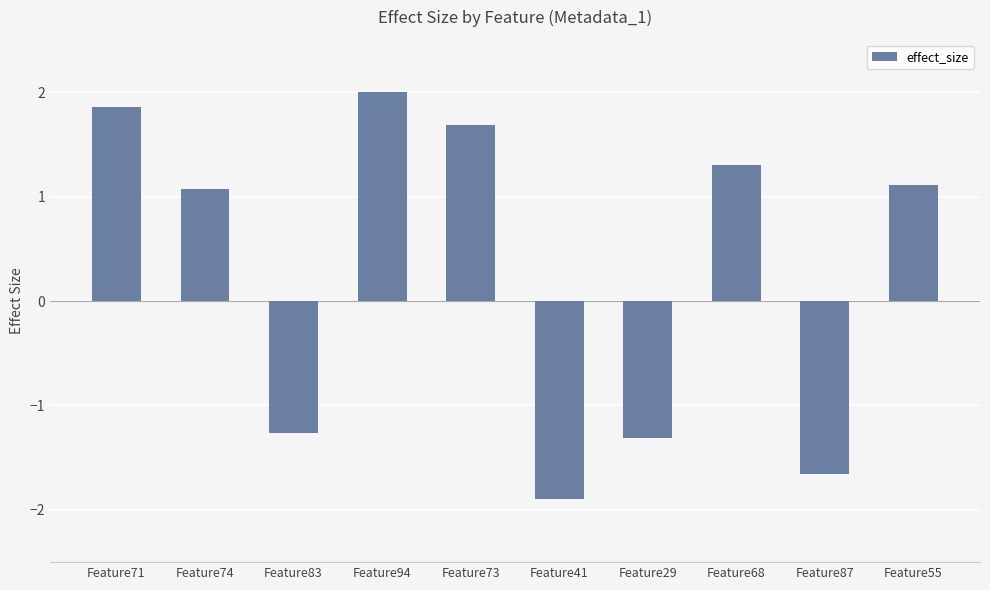

List the labels in order of value, largest first.

Feature94, Feature71, Feature73, Feature68, Feature55, Feature74, Feature83, Feature29, Feature87, Feature41